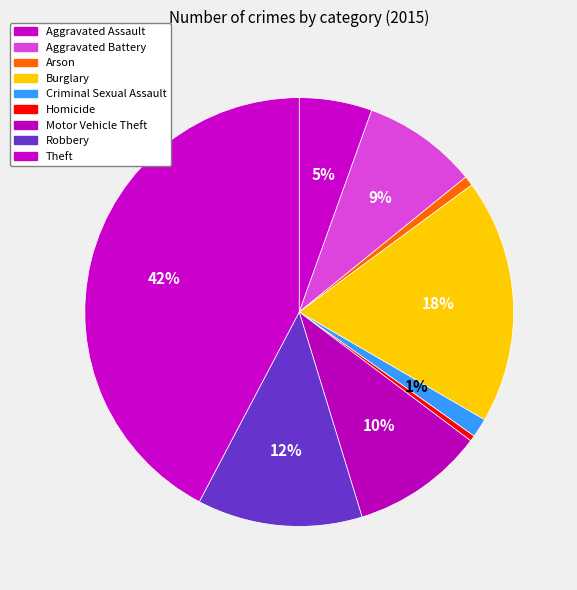

How many segments does this pie chart have?

9